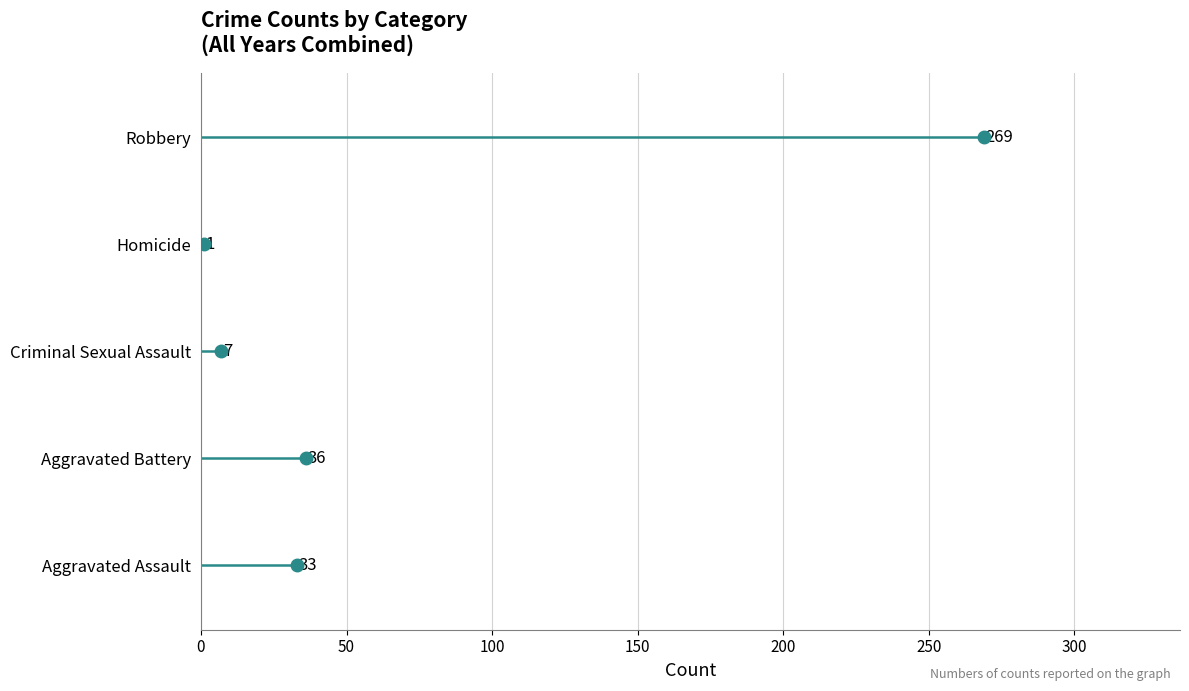

The Robbery series shows 1 at 0. True or false?

False